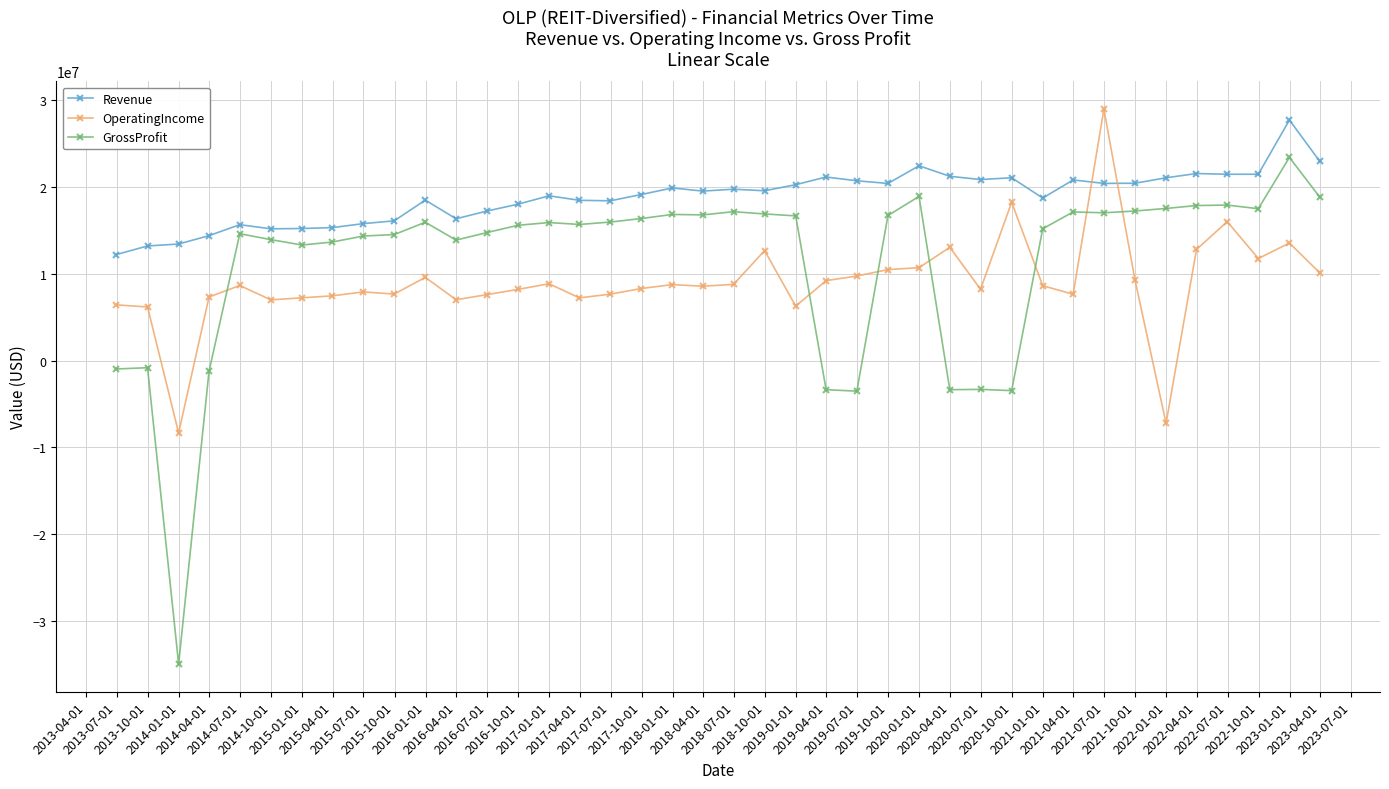

What is the value of the OperatingIncome point at the 16th from the left?

7235000